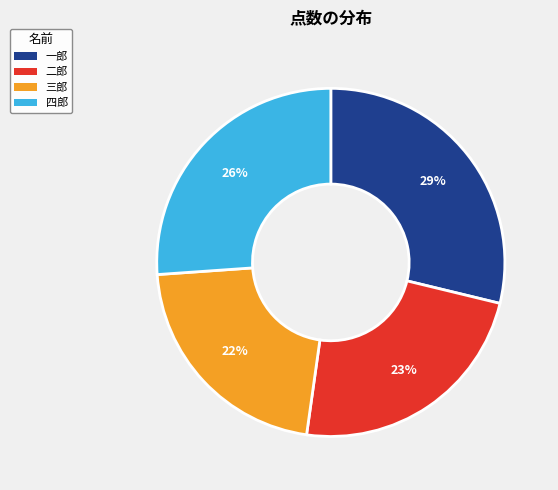

Which category has the smallest portion of the pie?

三郎